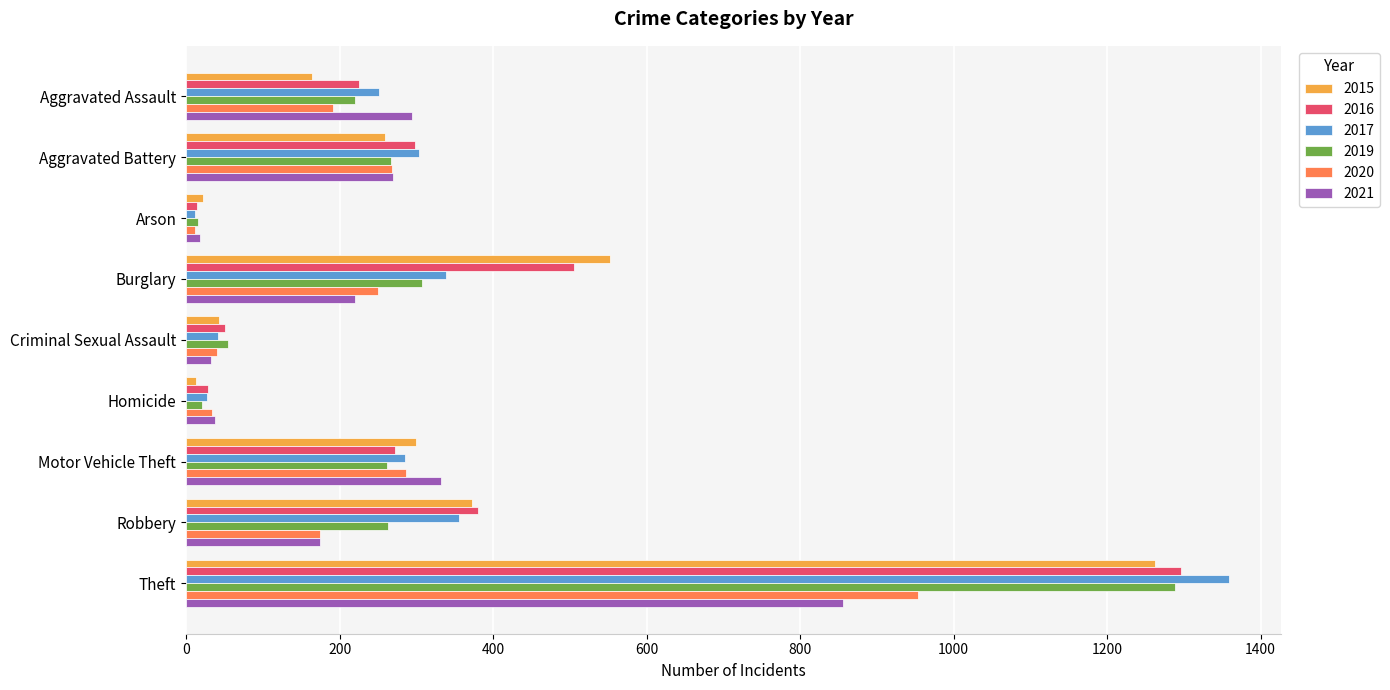

What is the difference between the highest and lowest values at Arson?

10